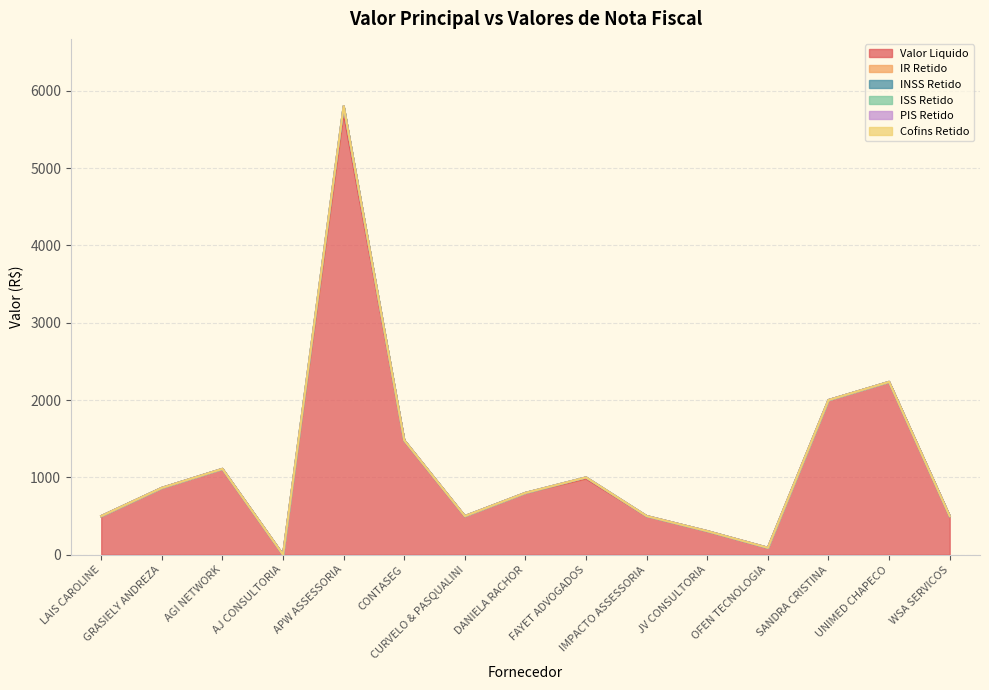

Reading left to right, what are all the values shown in this chart?

Valor Liquido: 500.0	864.7	1110.4	0.0	5713.0	1479.5	500.0	800.0	985.0	500.0	305.2	89.9	2000.0	2235.3	500.0
IR Retido: 0.0	0.0	0.0	0.0	87.0	0.0	0.0	0.0	15.0	0.0	0.0	0.0	0.0	0.0	0.0
INSS Retido: 0.0	0.0	0.0	0.0	0.0	0.0	0.0	0.0	0.0	0.0	0.0	0.0	0.0	0.0	0.0
ISS Retido: 0.0	0.0	0.0	0.0	0.0	0.0	0.0	0.0	0.0	0.0	0.0	0.0	0.0	0.0	0.0
PIS Retido: 0.0	0.0	0.0	0.0	0.0	0.0	0.0	0.0	0.0	0.0	0.0	0.0	0.0	0.0	0.0
Cofins Retido: 0.0	0.0	0.0	0.0	0.0	0.0	0.0	0.0	0.0	0.0	0.0	0.0	0.0	0.0	0.0